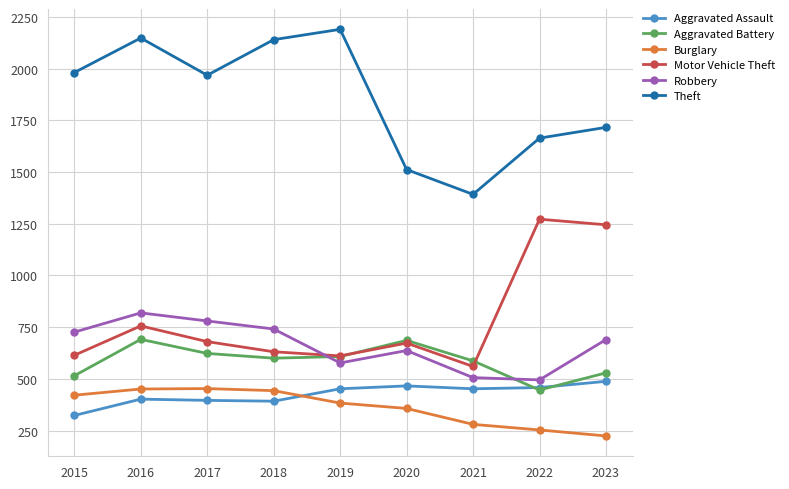

True or false: Theft and Aggravated Assault intersect in this chart.

False